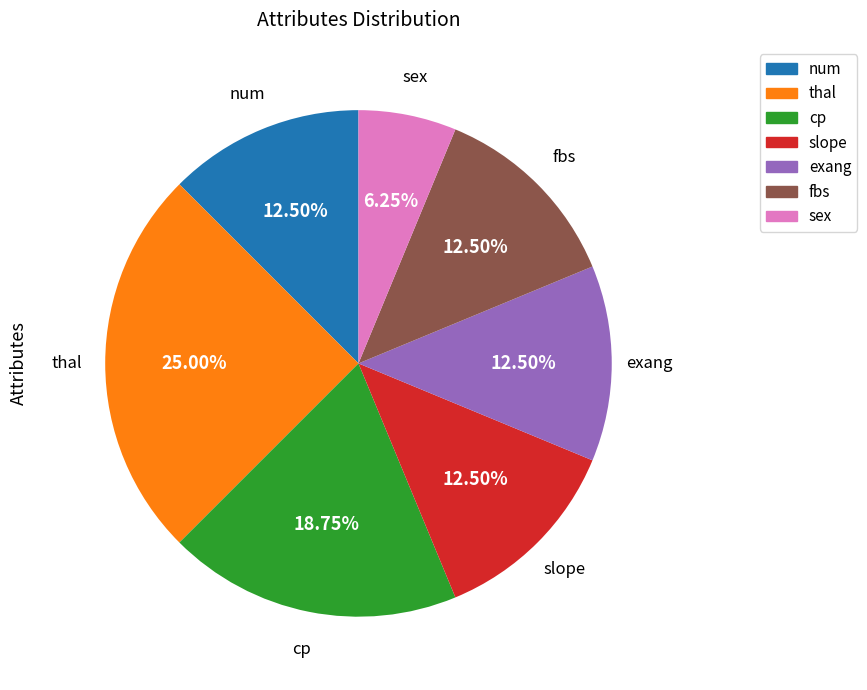

How many slices are in this pie chart?

7